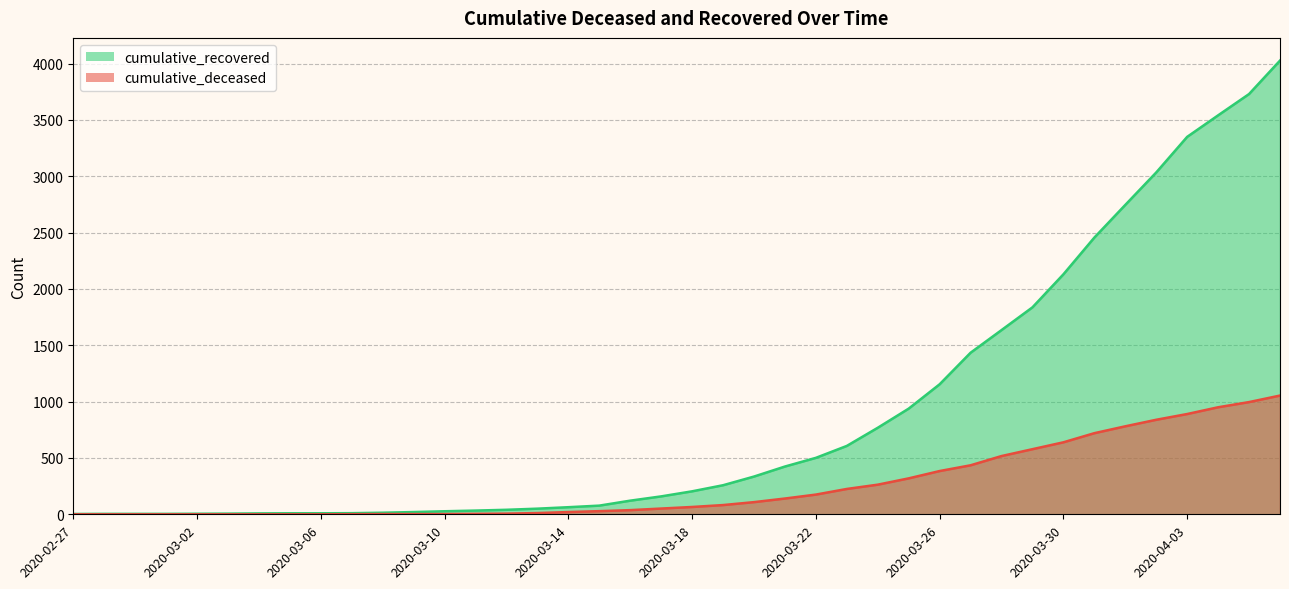

What is the greatest value displayed?

4027